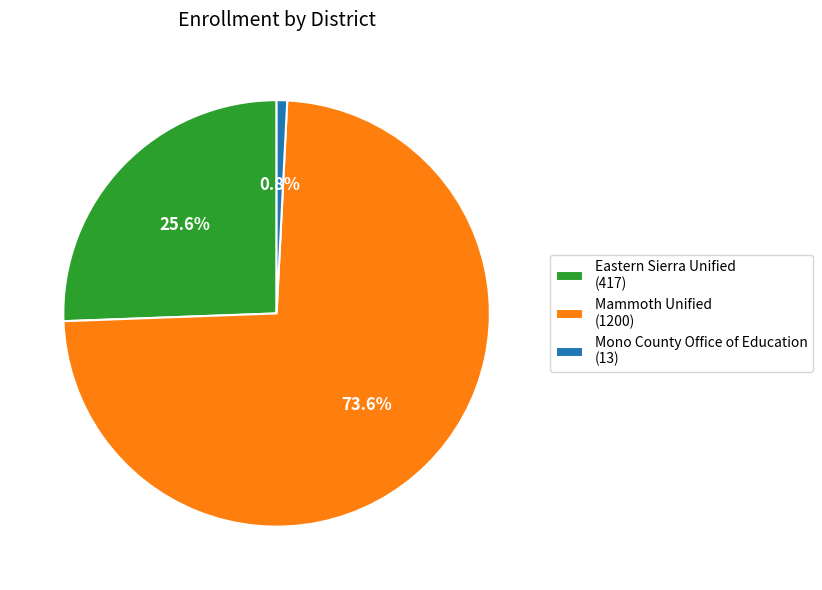

How many slices are in this pie chart?

3